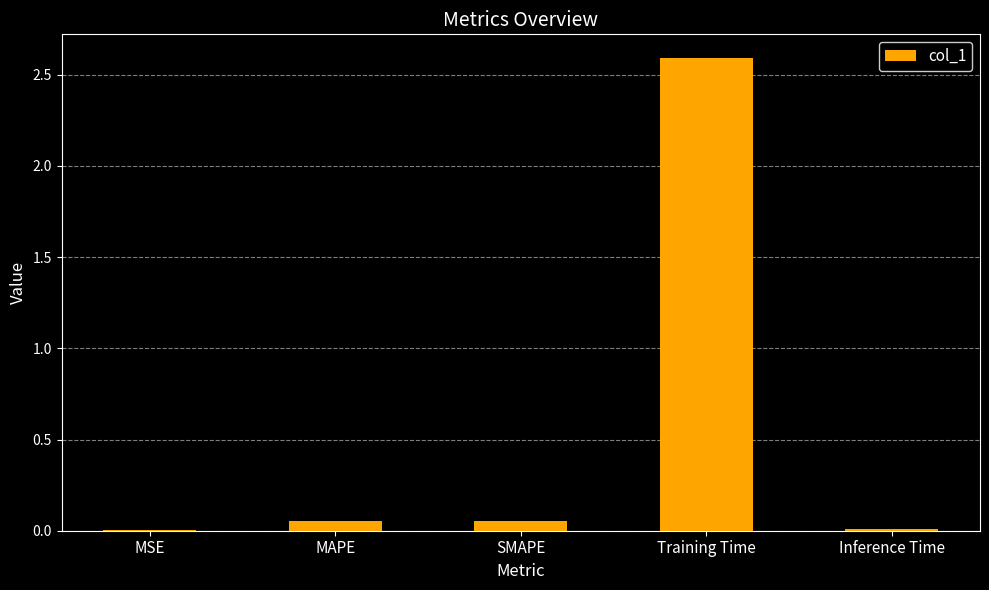

At which category does the chart reach its peak across all series?

Training Time